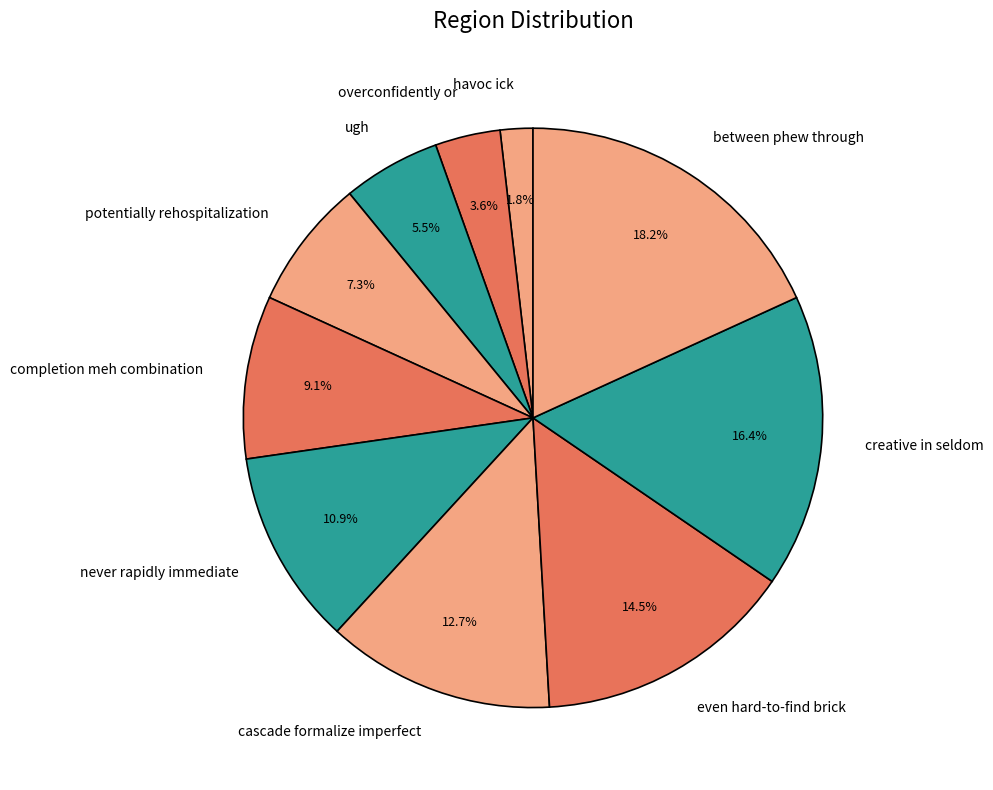

How many slices are in this pie chart?

10